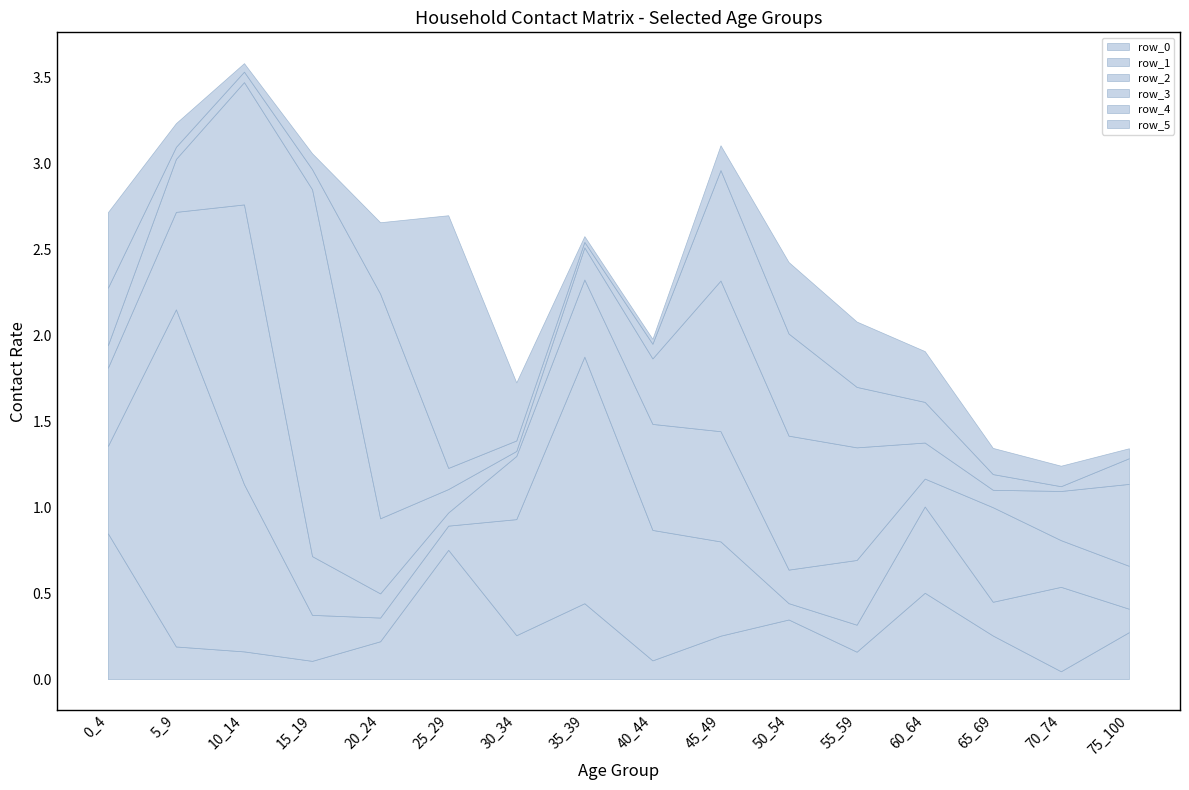

At which category is the sum across all series the highest?

10_14